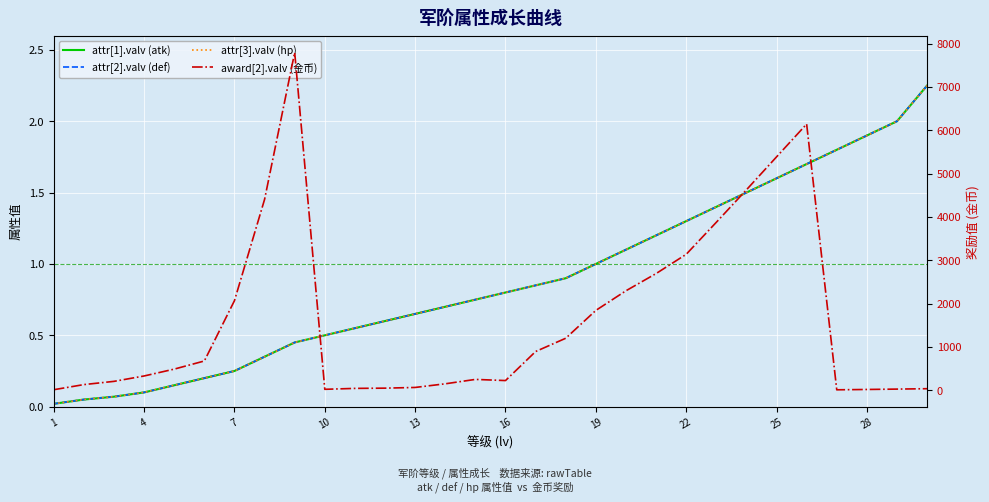

Rank the series by their maximum value, from highest to lowest.

award[2].valv (金币), attr[1].valv (atk), attr[2].valv (def), attr[3].valv (hp)